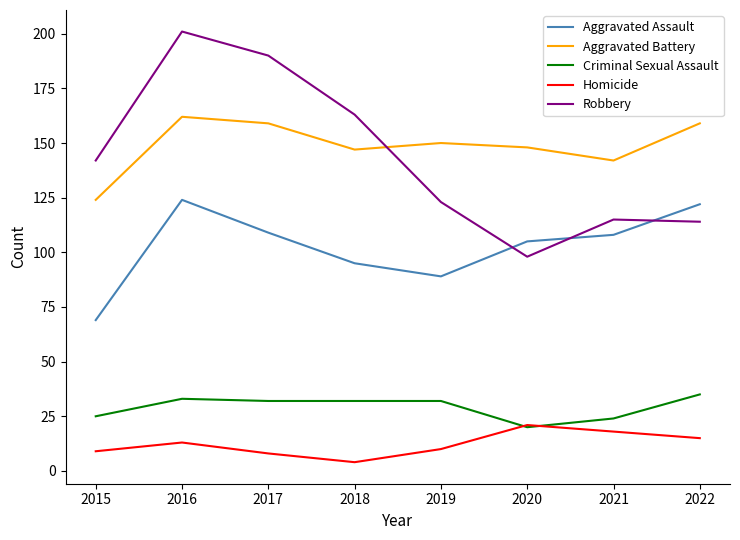

Where is Aggravated Assault nearest to the value 96?

2018